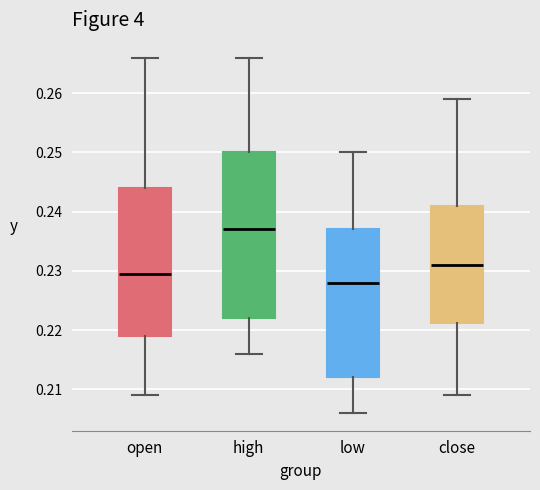

Which box is the tallest, from its lower edge to its upper edge?

high